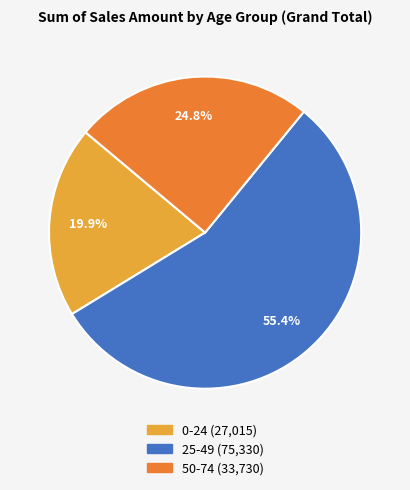

What percentage is the 50-74 slice, to the nearest percent?

25%